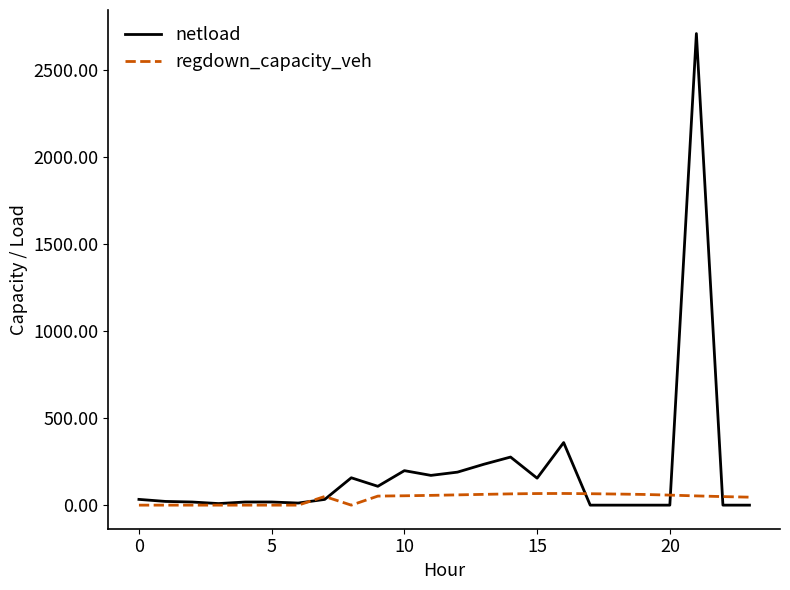

What is the average value of the netload series?

196.9